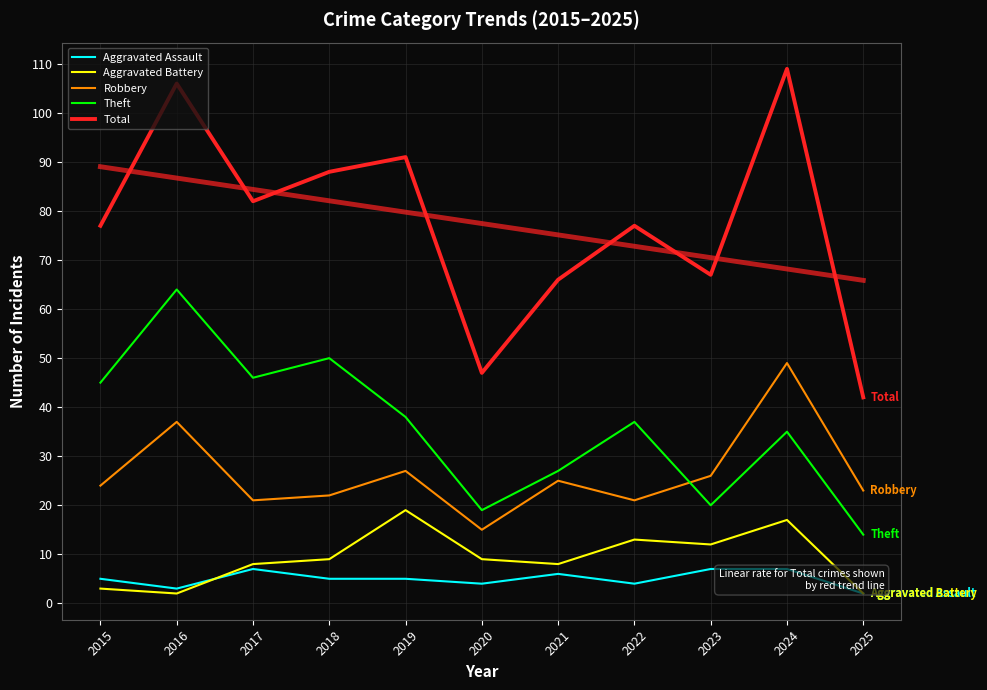

Rank the series at 2024 from lowest to highest value.

Aggravated Assault, Aggravated Battery, Theft, Robbery, Total